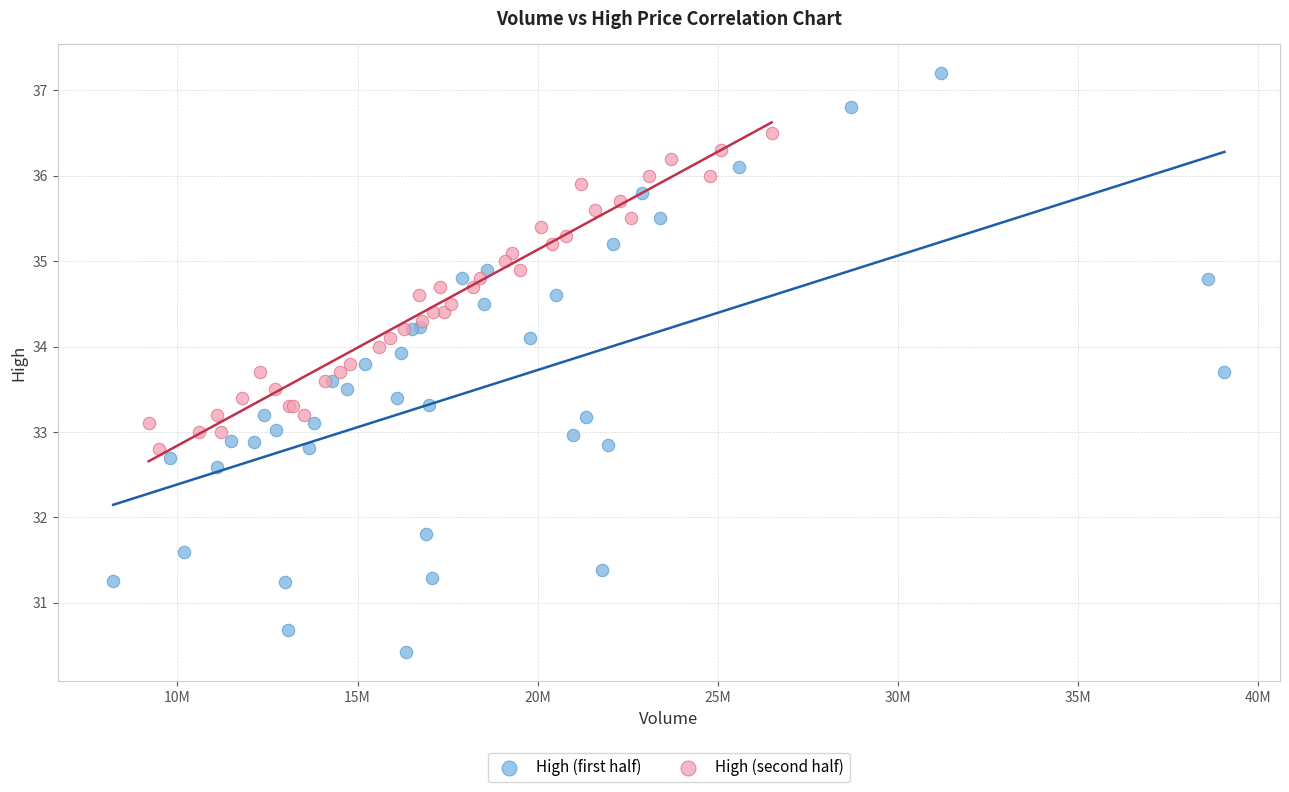

Which series contains the lowest Y value?

High (first half)